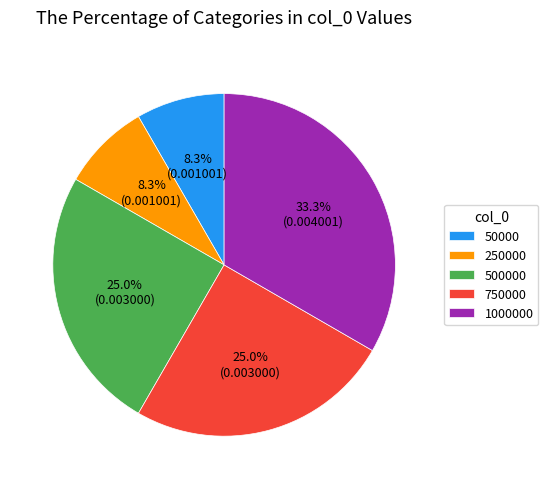

True or false: 750000 accounts for 16% of the total.

False